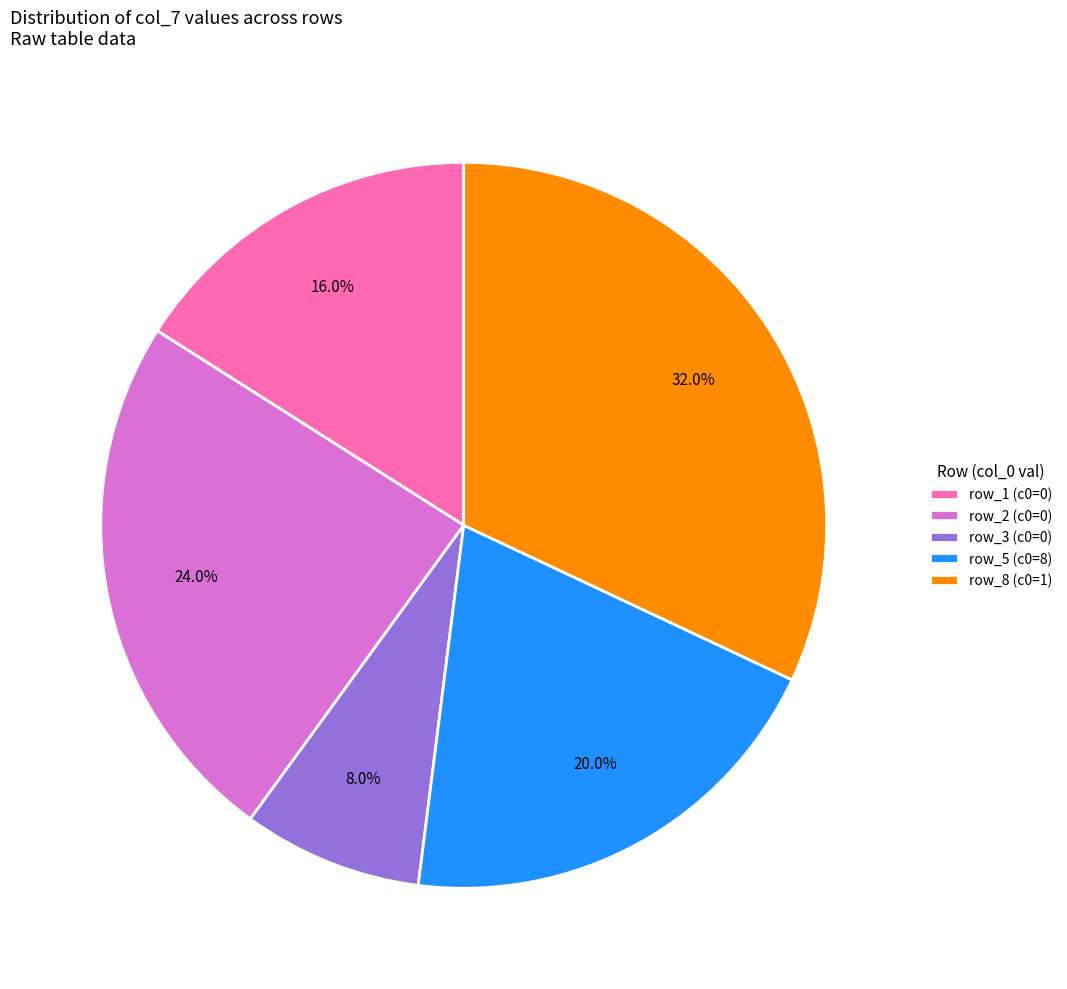

How many slices are in this pie chart?

5